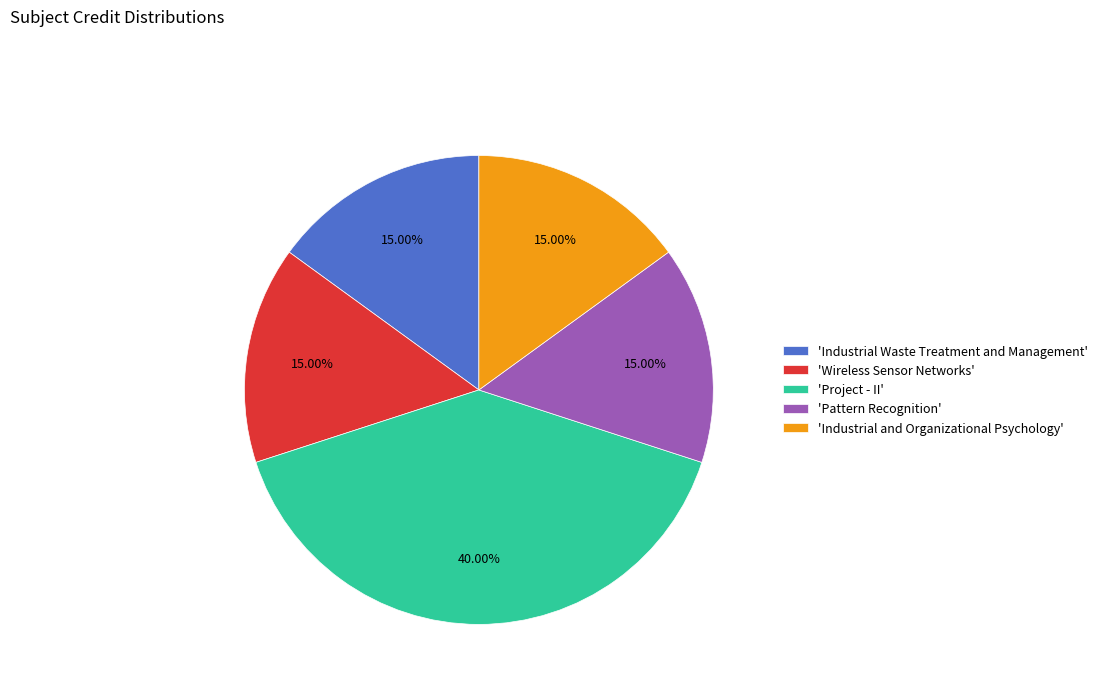

Is 'Industrial Waste Treatment and Management' the majority of the pie?

No